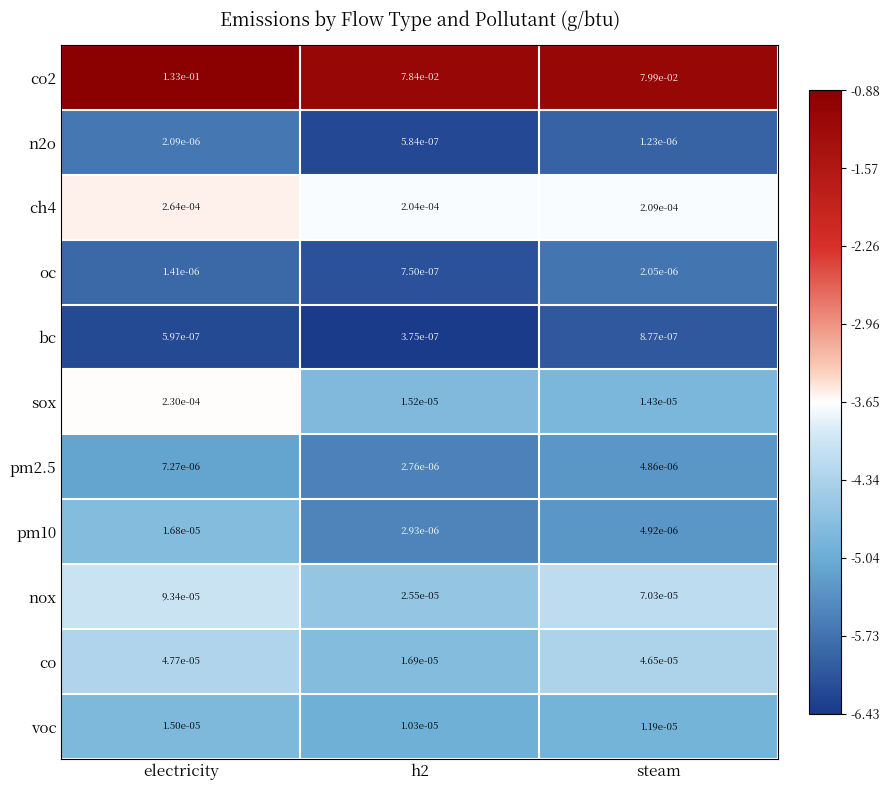

At which category is the sum across all series the highest?

electricity